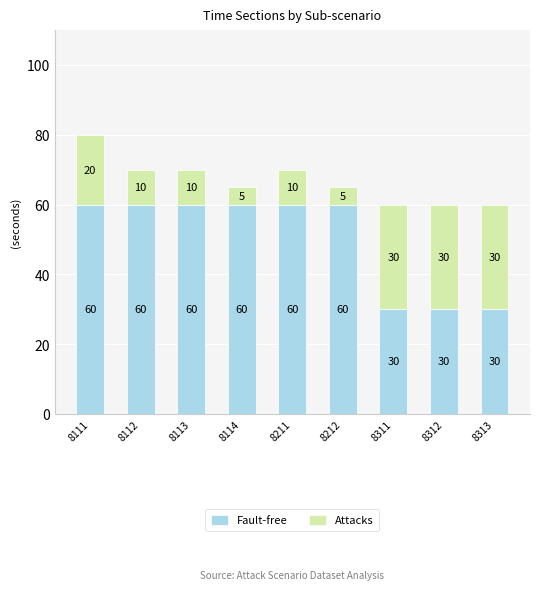

What is the maximum value for Fault-free?

60